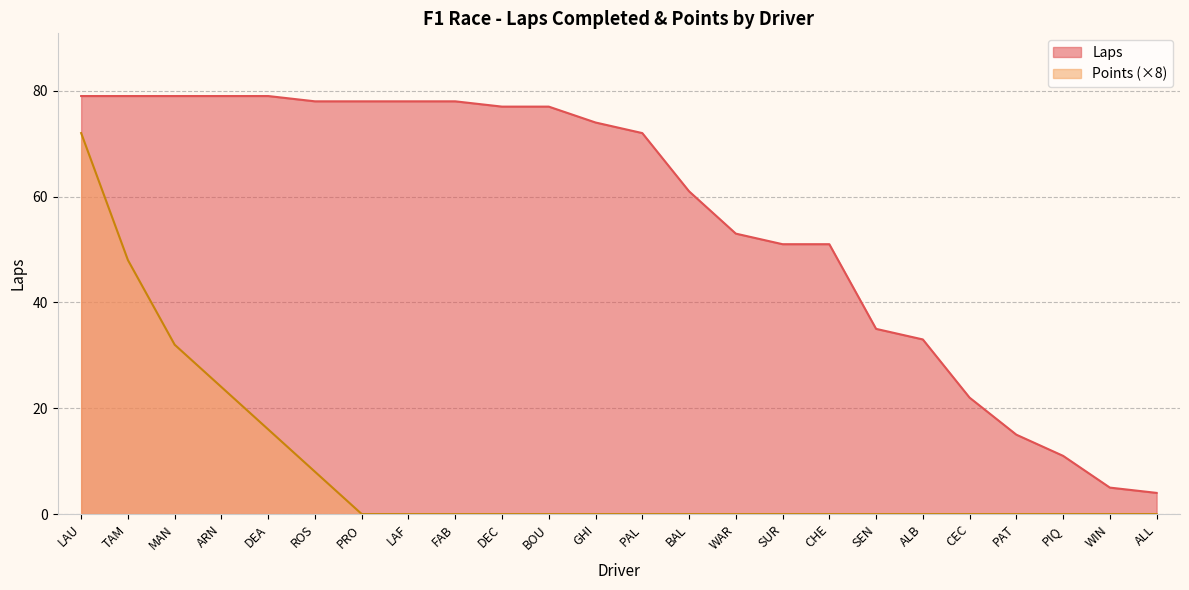

Which series has the widest spread of values?

Laps